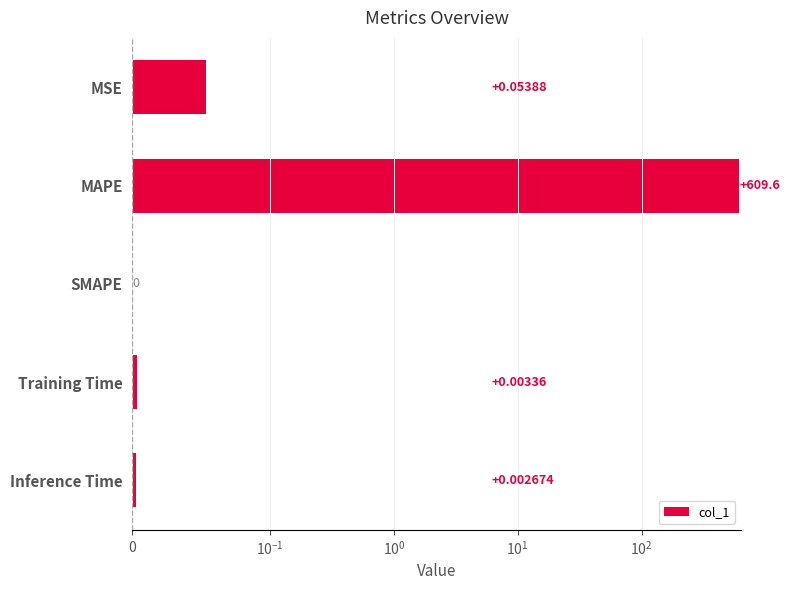

True or false: the data shows 0.1 at MSE.

True